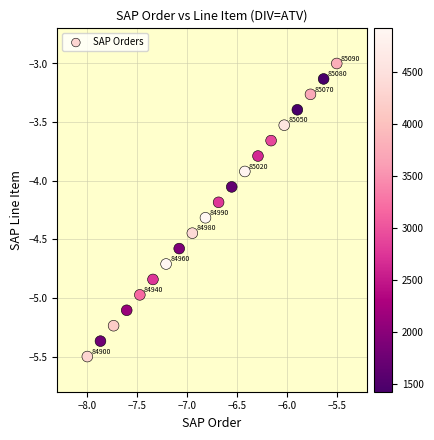

What is the range of Y values (max minus min)?

2.5